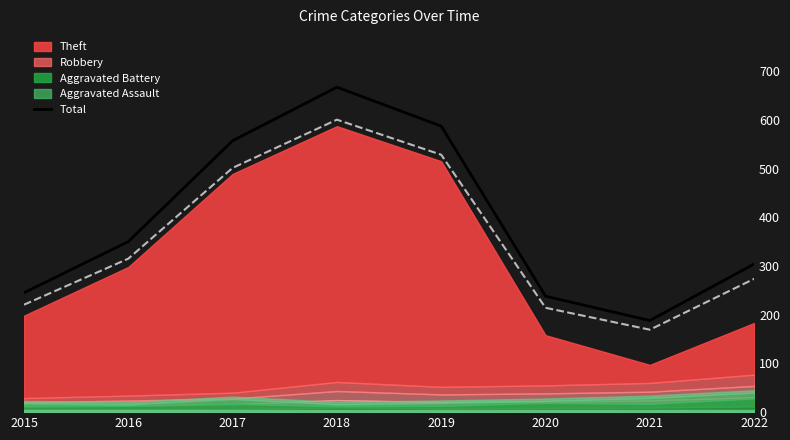

List the labels in order of value, largest first.

2018, 2019, 2017, 2016, 2022, 2015, 2020, 2021